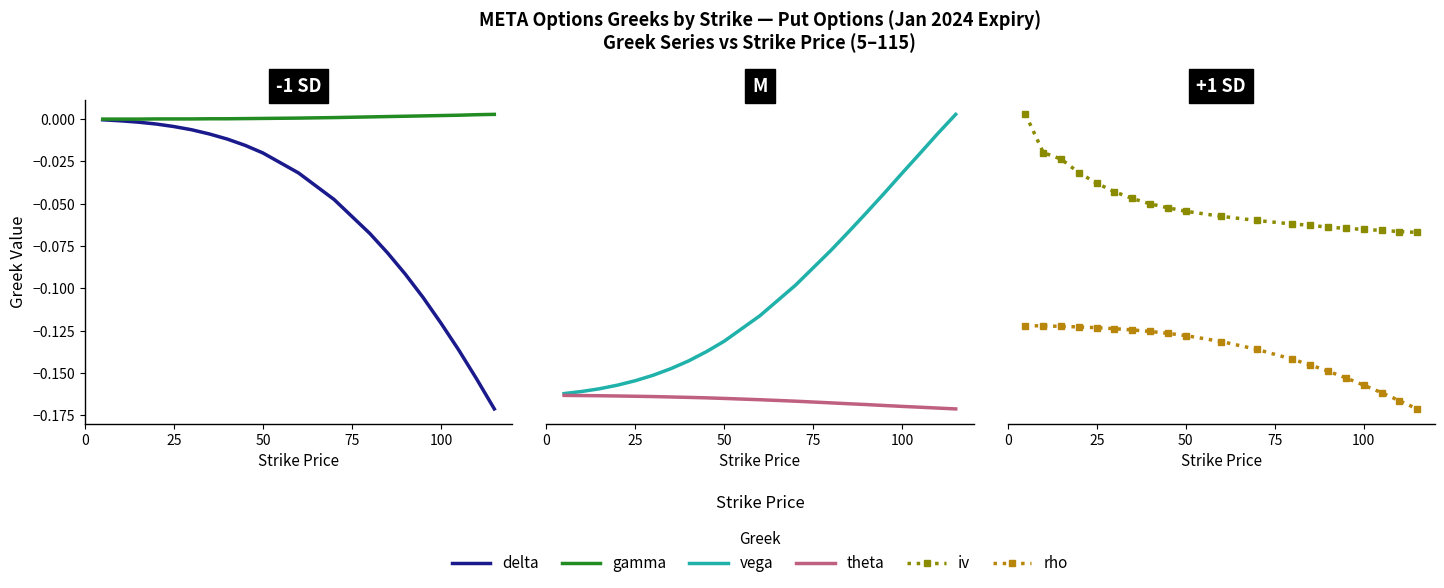

What is the sum of all vega values?

3.6